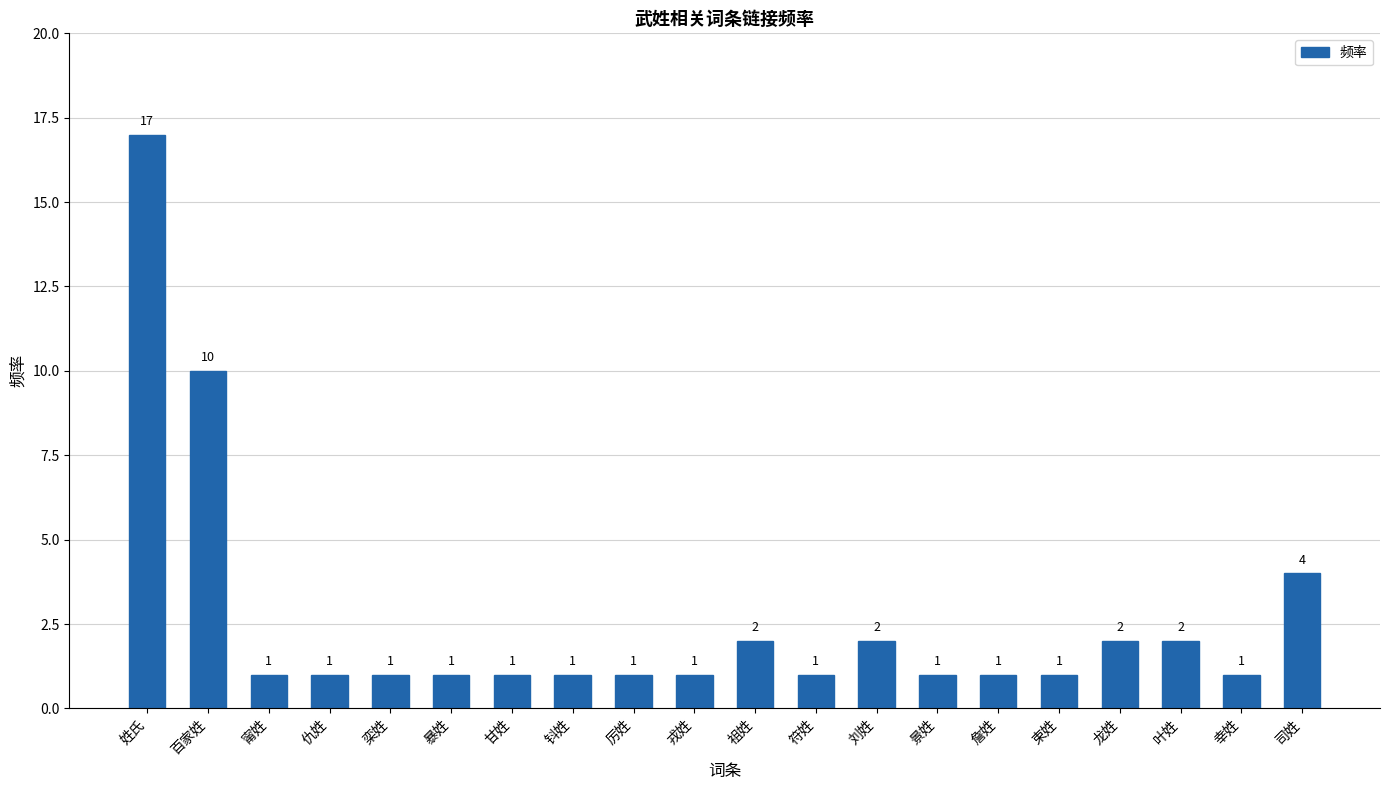

The chart shows a value of 1 at 叶姓. True or false?

False